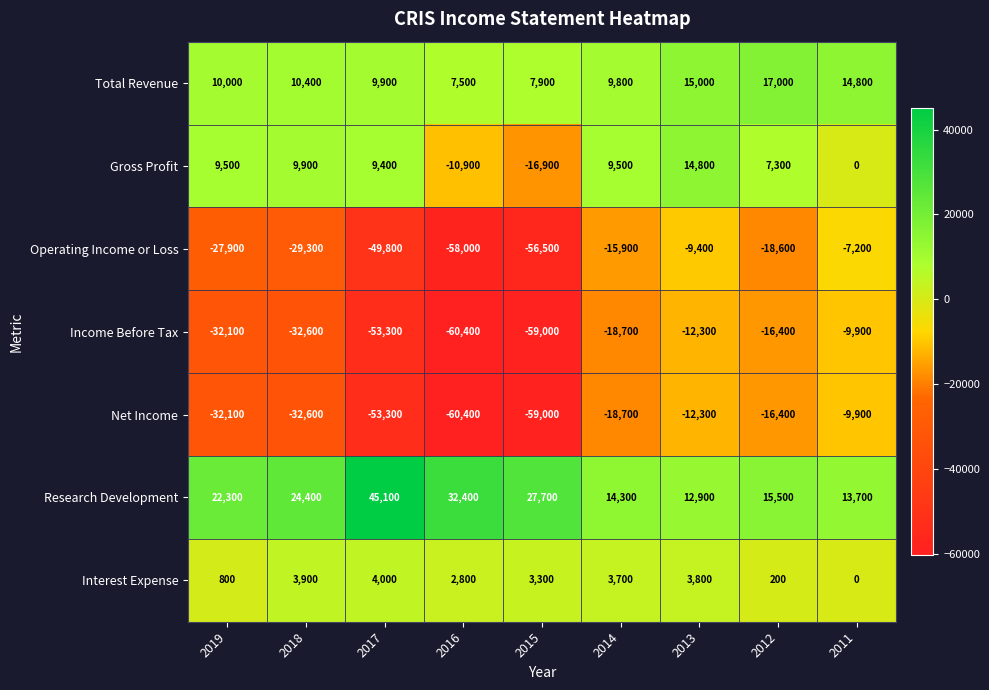

What is the total value across all series at 2016?

-147000